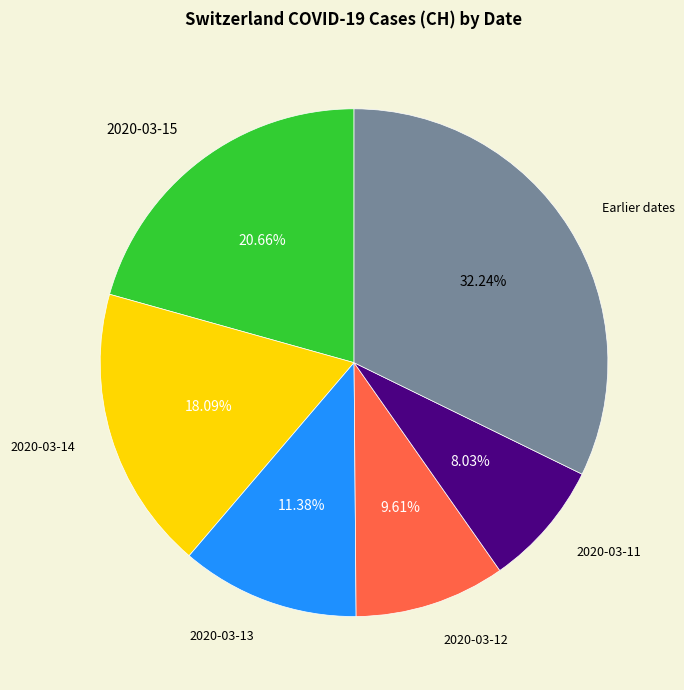

Combined, do 2020-03-11 and Earlier dates account for over 50%?

No